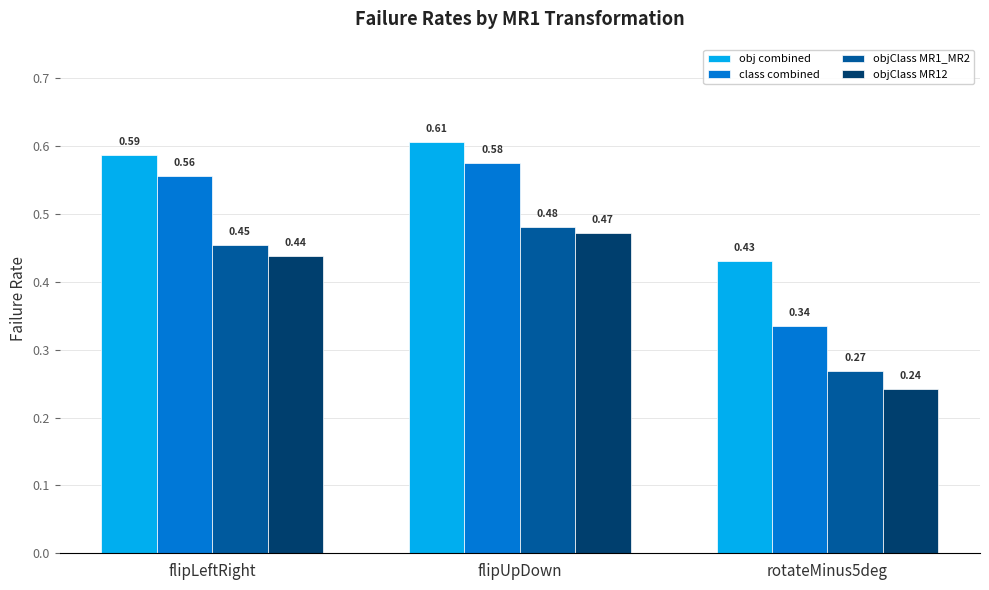

What is the label of the 1st bar from the left?

flipLeftRight